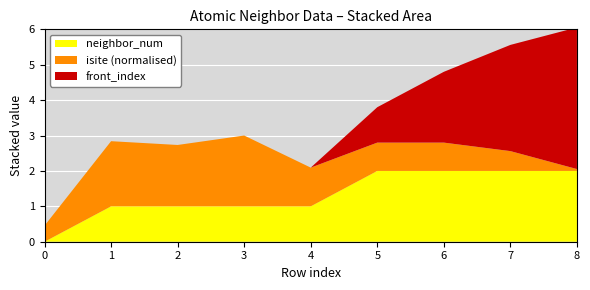

Is it true that neighbor_num equals 2.7 at 6?

False